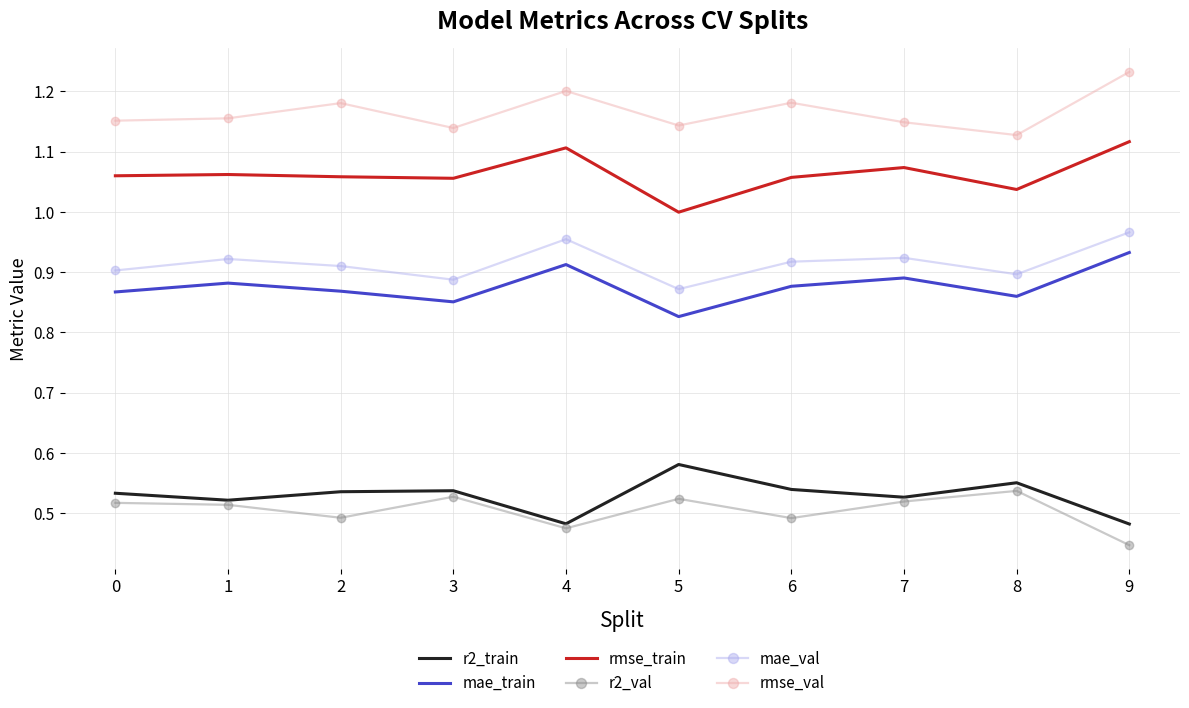

True or false: r2_val and rmse_train intersect in this chart.

False